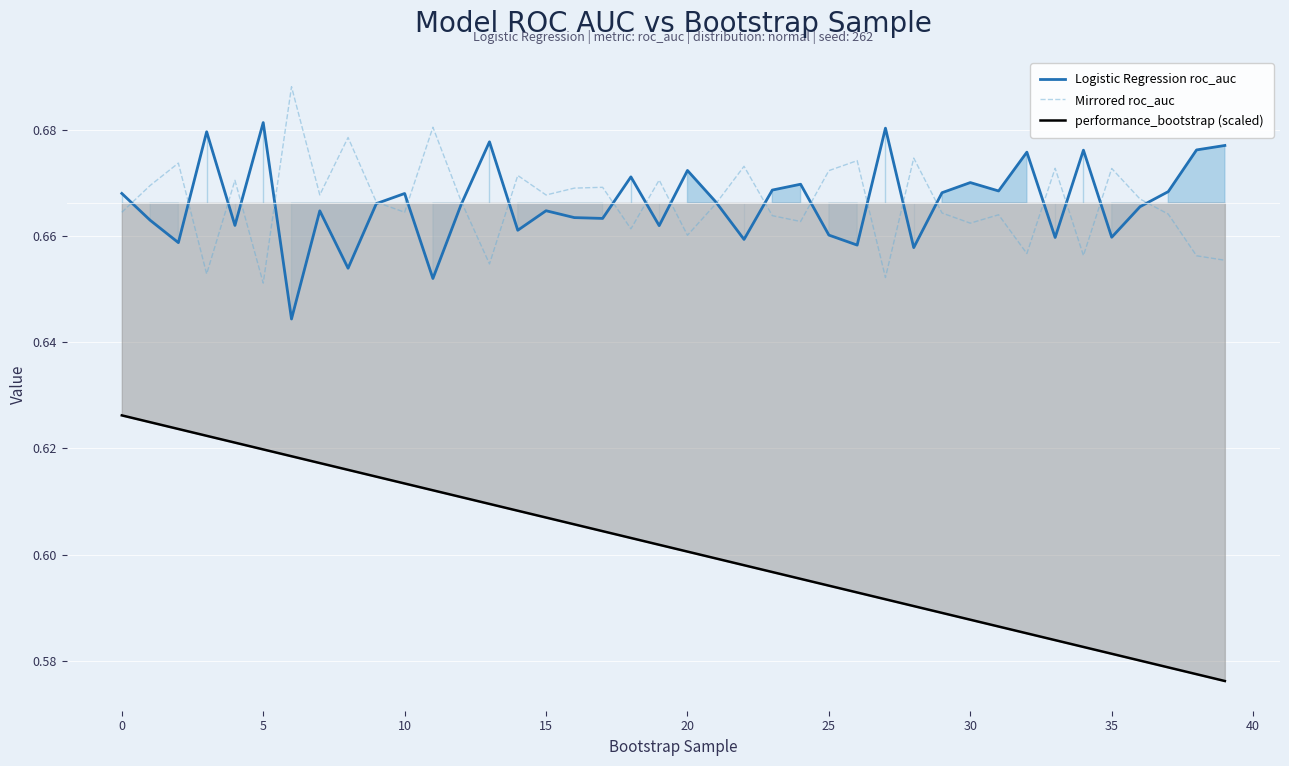

What is the maximum value shown in the chart?

0.7